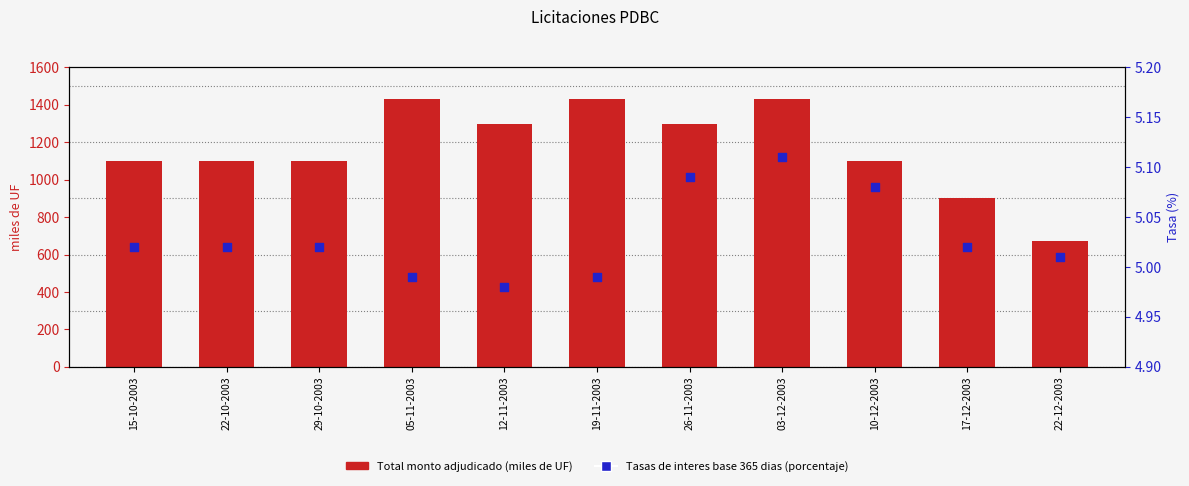

Is the value of Total monto adjudicado (miles de UF) at 19-11-2003 greater than the value of Tasas de interes base 365 dias (porcentaje) at 05-11-2003?

Yes